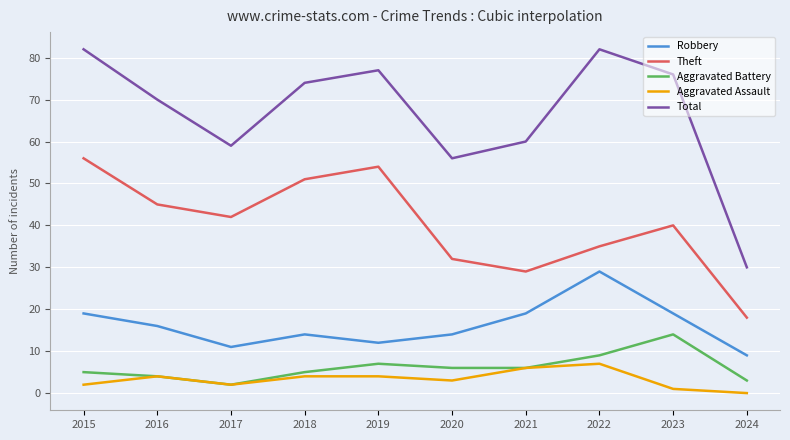

At how many categories does at least one series exceed 42?

9